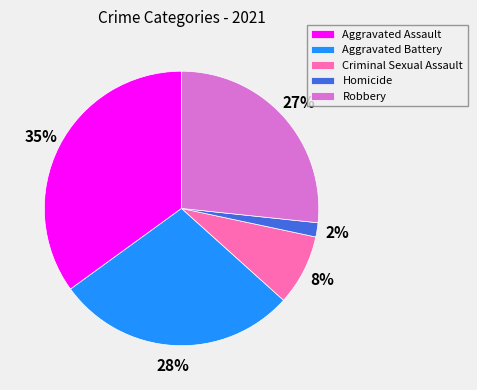

Is it true that Aggravated Battery is 28% of the pie?

True